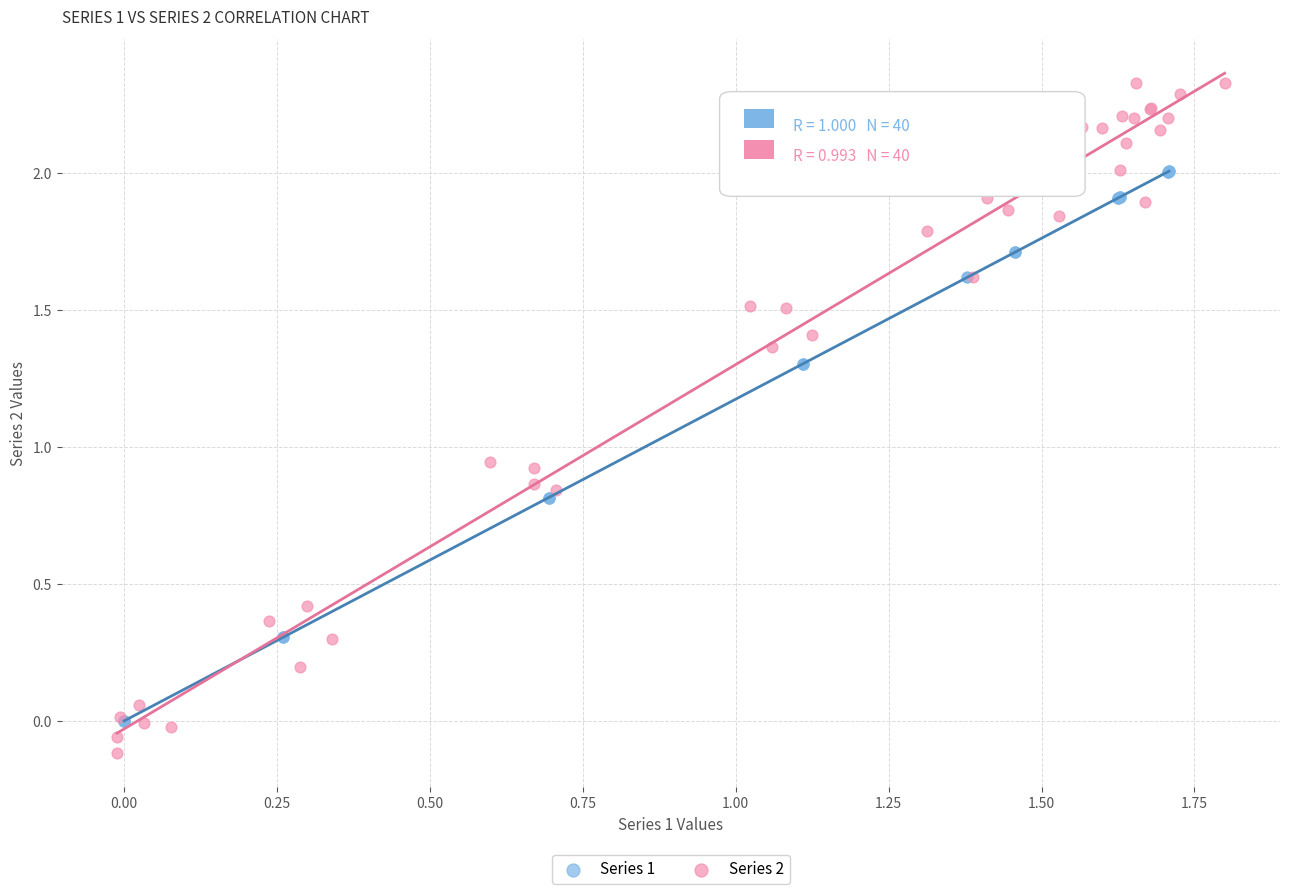

Which series has the largest Y range (max minus min)?

Series 2